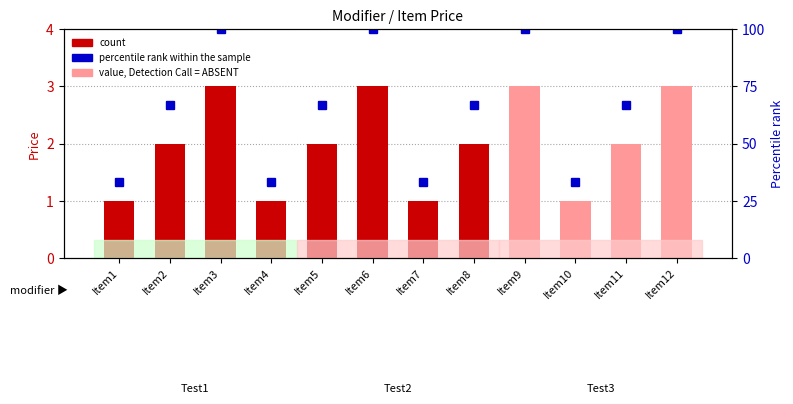

What value does the Price (count) series have at Item8?

2.0